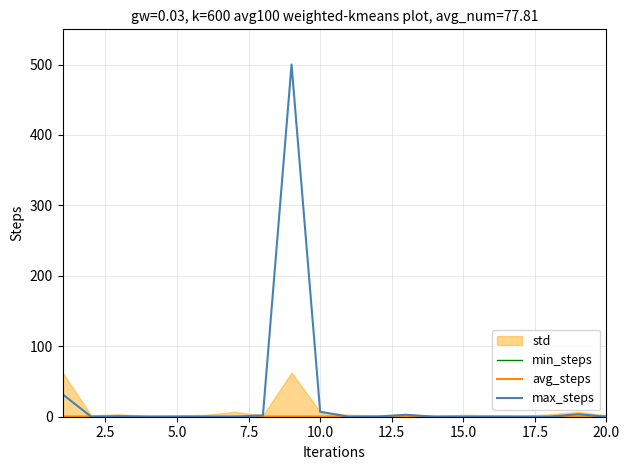

What is the maximum value for max_steps?

500.0